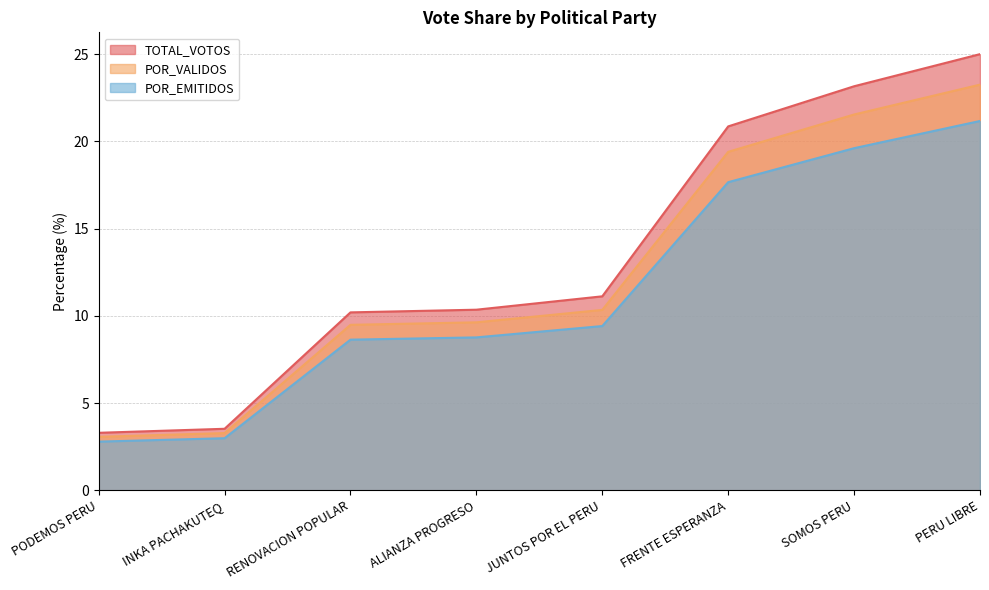

Does the chart have visible grid lines?

Yes